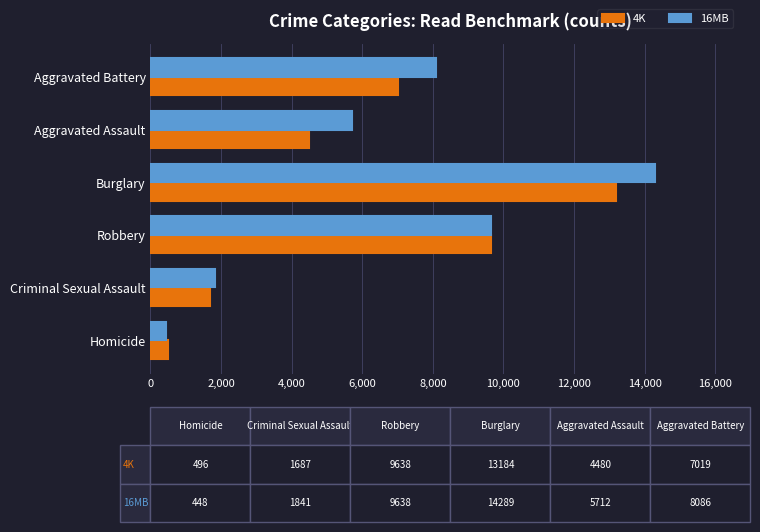

What is the smallest value displayed?

448